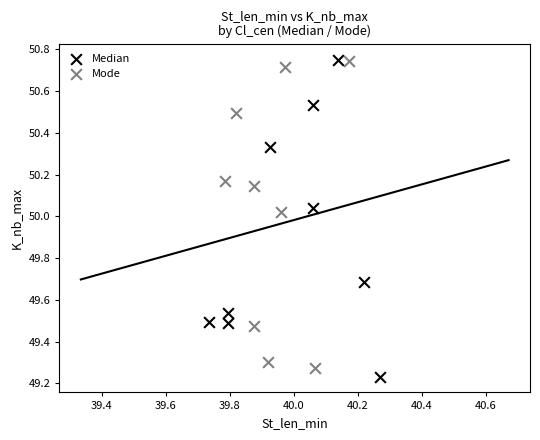

What are all the series names shown in the legend?

Median, Mode